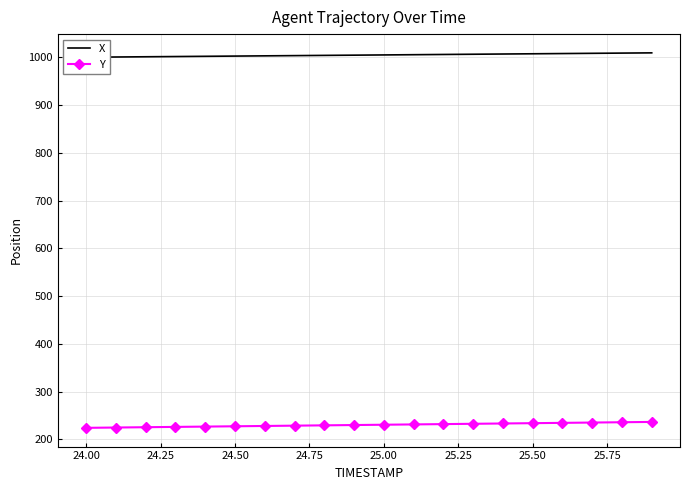

Does the chart have visible grid lines?

Yes